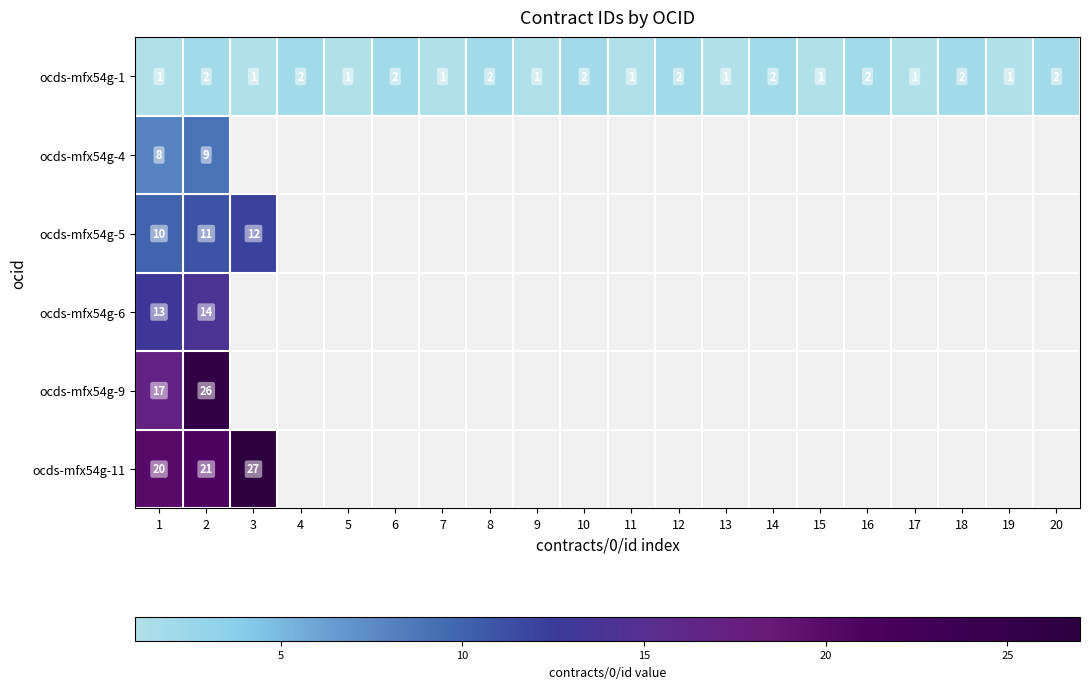

Is it true that ocds-mfx54g-1 equals 1 at 5?

True